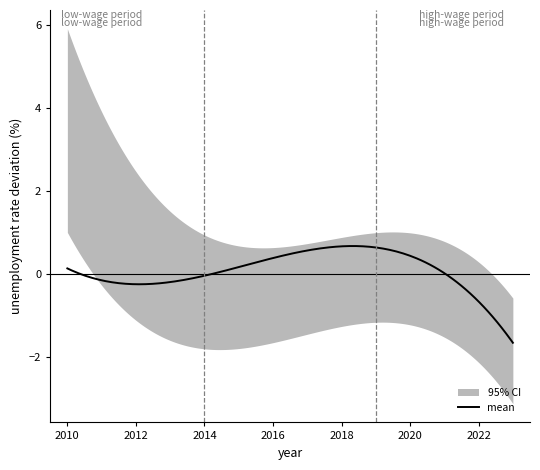

What is the maximum value for mean?

0.7